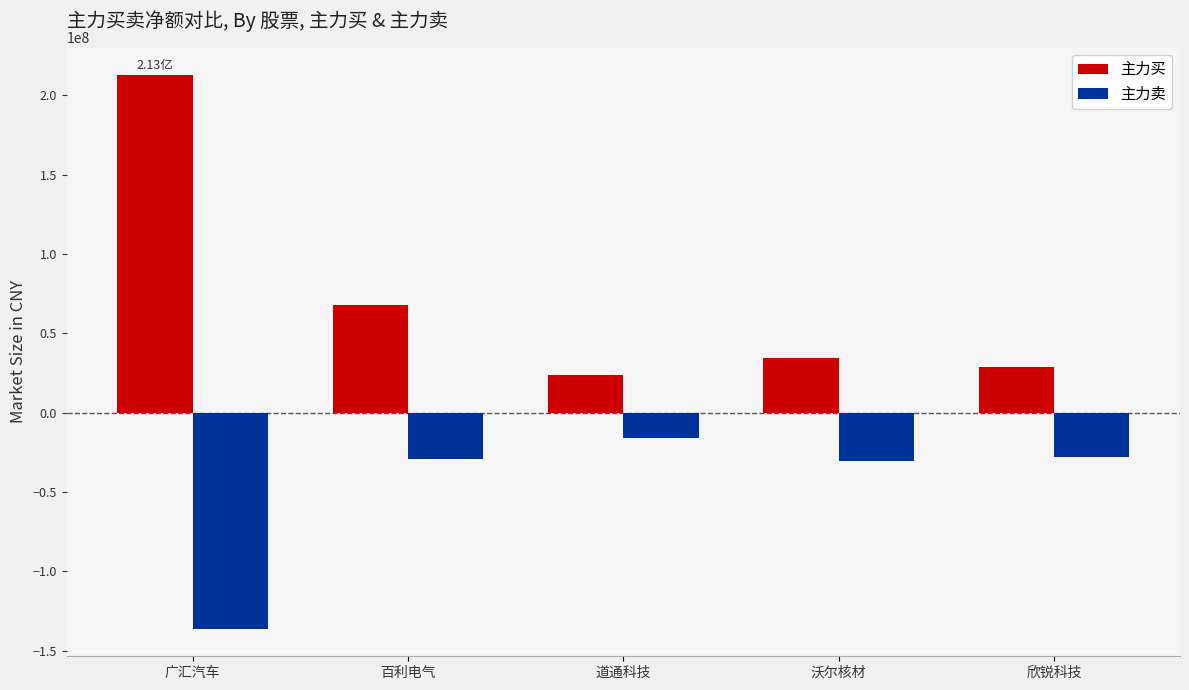

Where does the 主力卖 series first go above -29225880?

道通科技